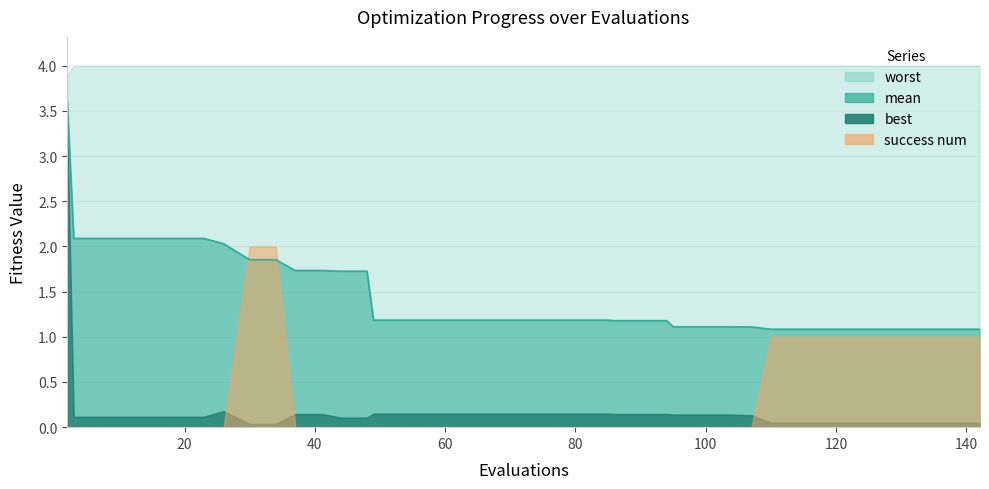

Is the value of best at 61 greater than the value of mean at 126?

No